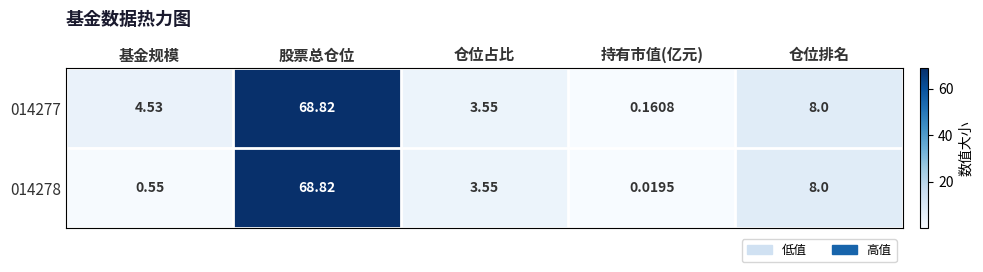

Which category has the highest value across all series?

股票总仓位